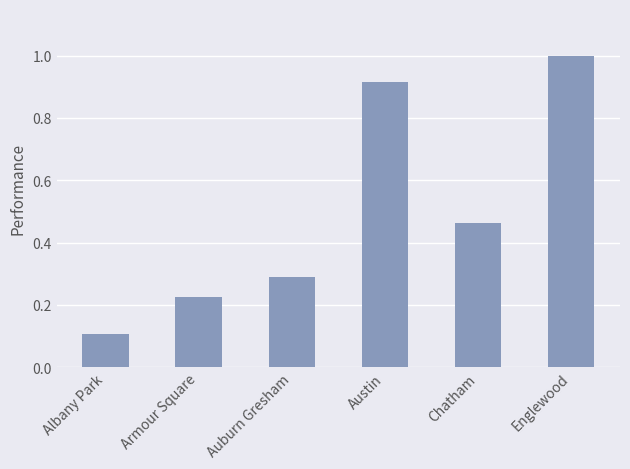

Which category has the highest value across all series?

Englewood